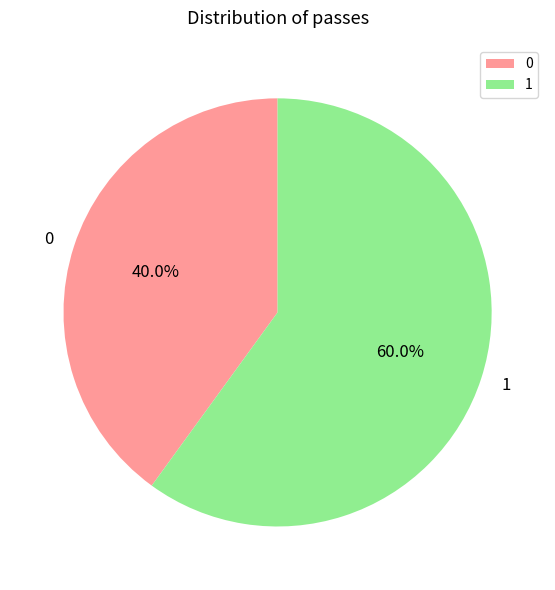

Between 0 and 1, which is larger?

1